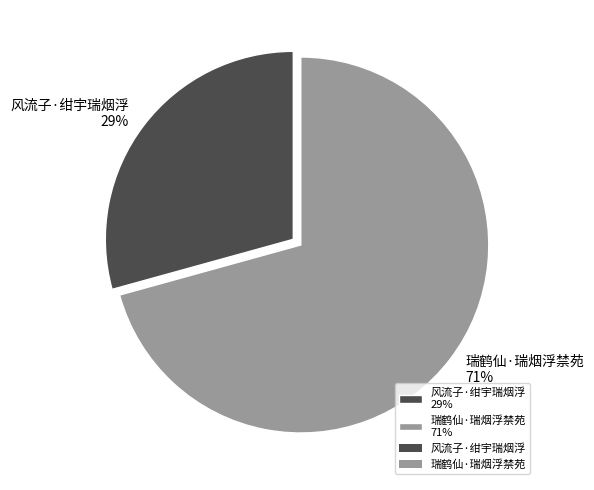

How many slices are in this pie chart?

2